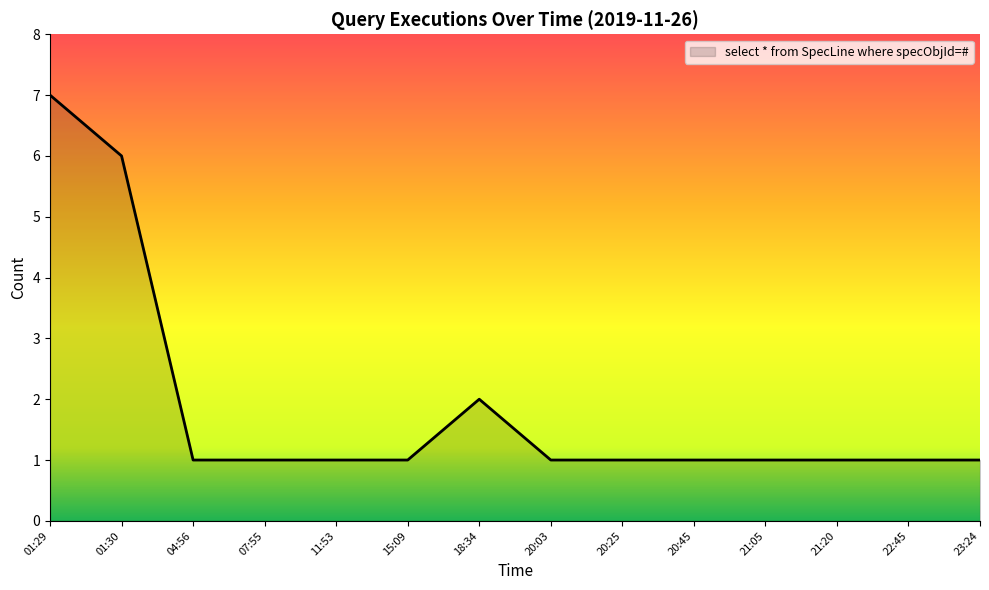

What is the maximum value shown in the chart?

7